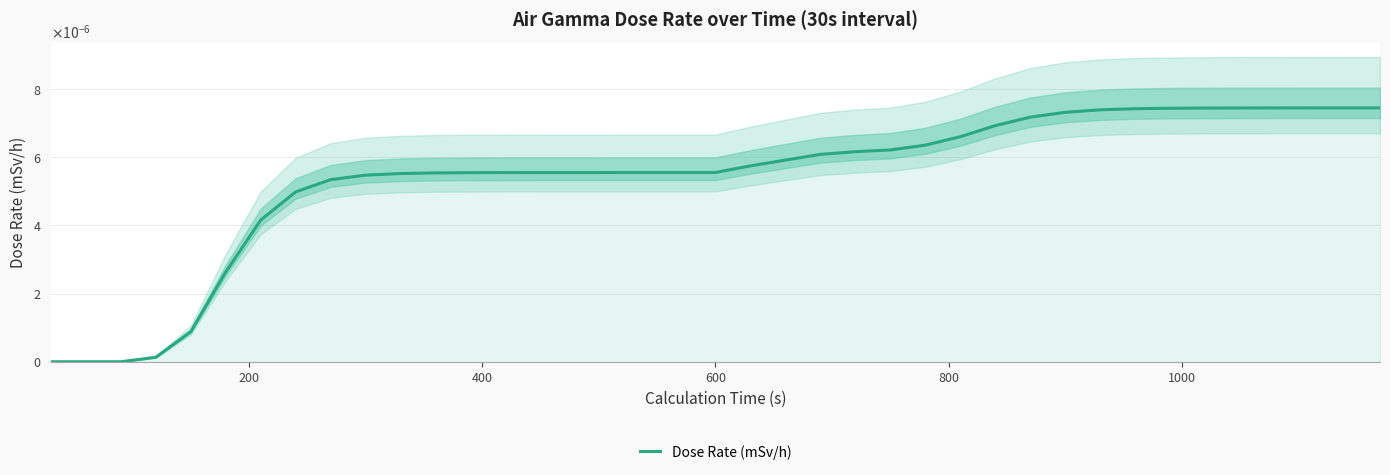

How many values are above zero?

36